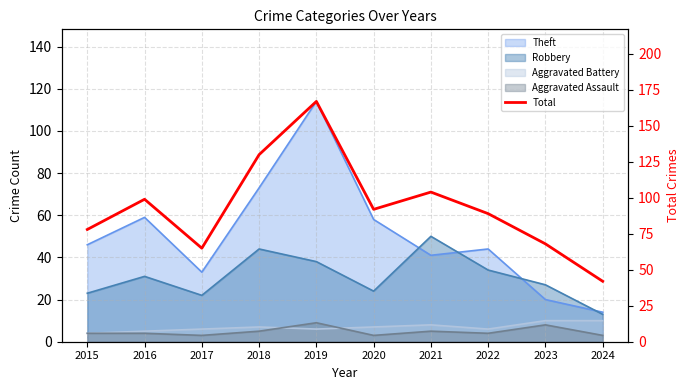

Does the chart display data point markers on the line(s)?

No